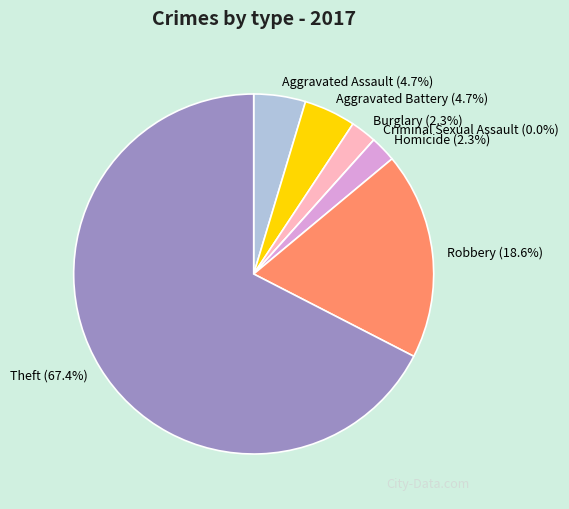

What portion of the pie excludes Criminal Sexual Assault?

100.0%